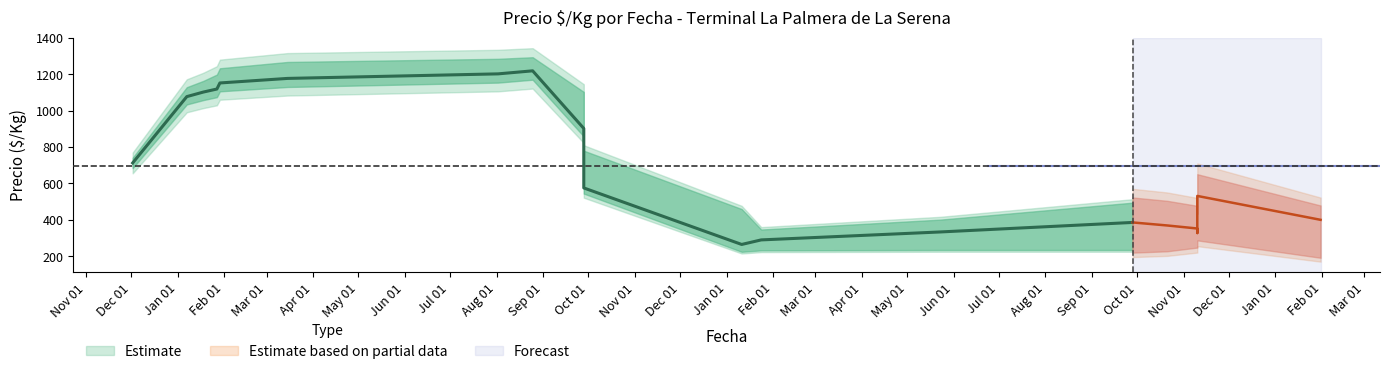

At how many categories does at least one series exceed 1231?

3